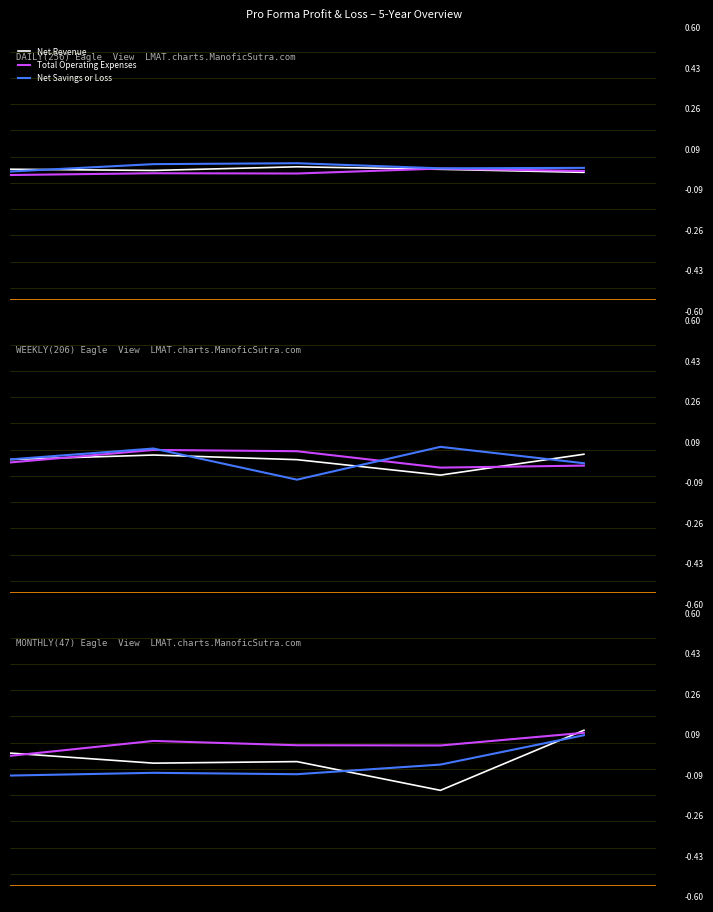

Is it true that Net Revenue equals 0.2 at 4?

False